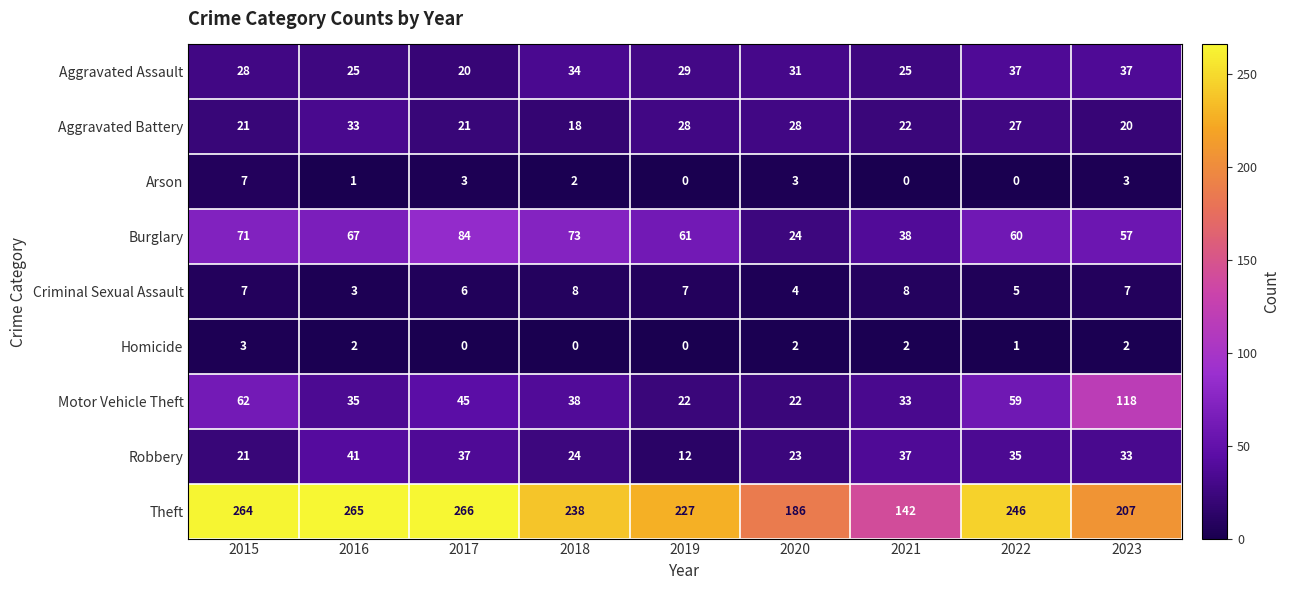

Rank the series by their maximum value, from lowest to highest.

Homicide, Arson, Criminal Sexual Assault, Aggravated Battery, Aggravated Assault, Robbery, Burglary, Motor Vehicle Theft, Theft